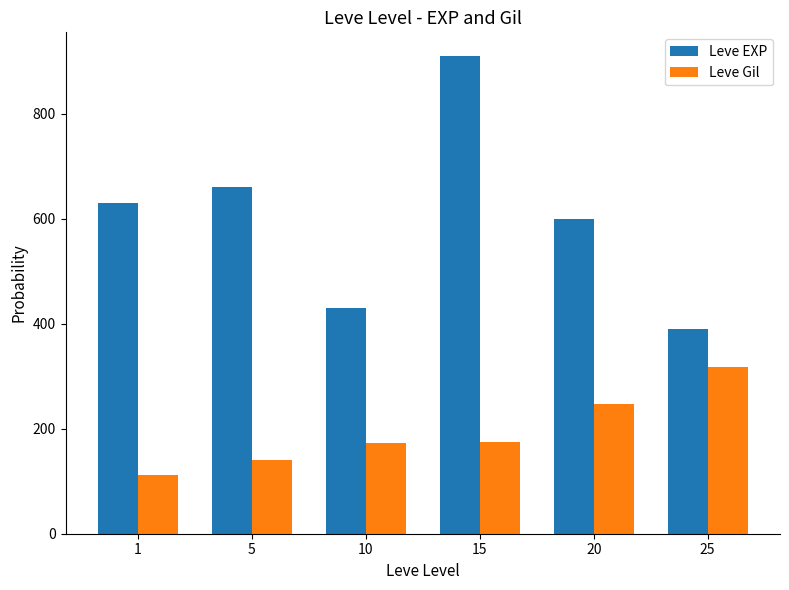

What is the approximate value of Leve Gil at 1?

112